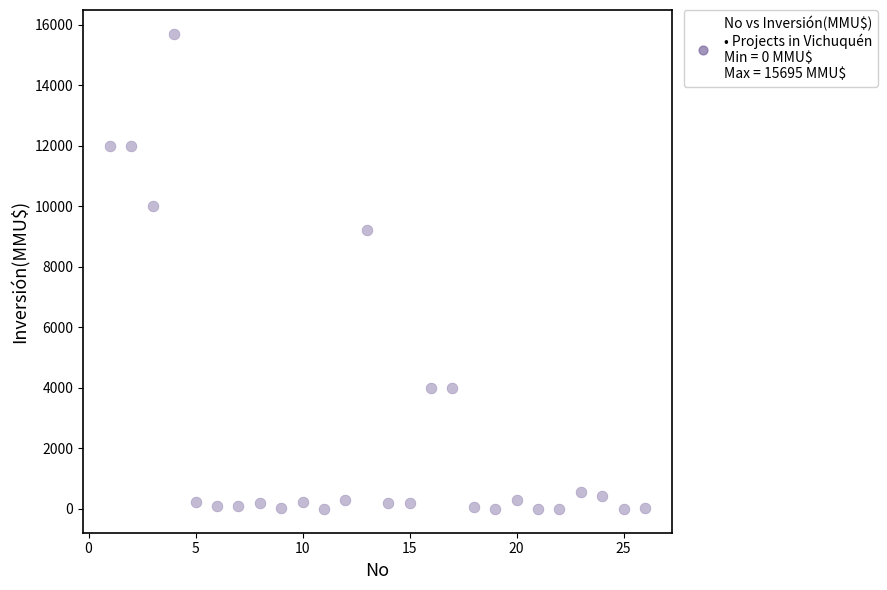

What is the range of Y values (max minus min)?

15695